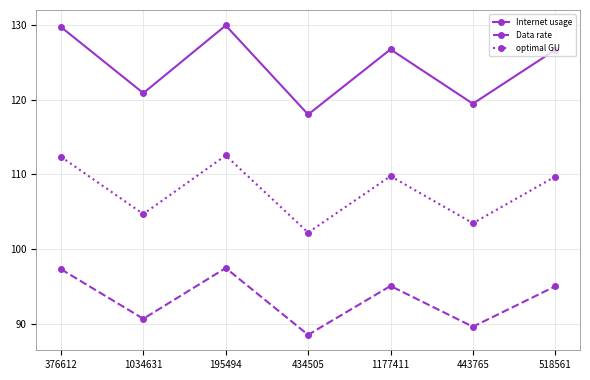

In optimal GU, how many points are higher than both neighbors (excluding endpoints)?

2